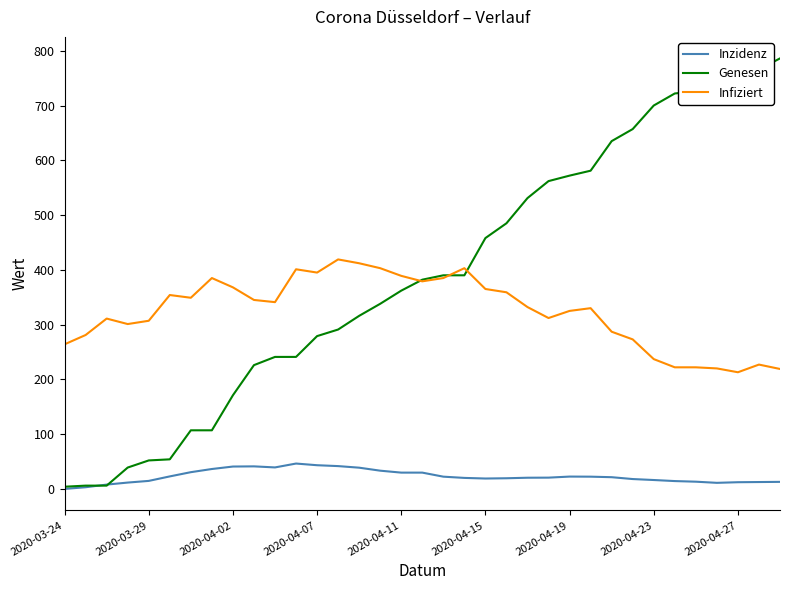

Rank the series by their average value, from highest to lowest.

Genesen, Infiziert, Inzidenz